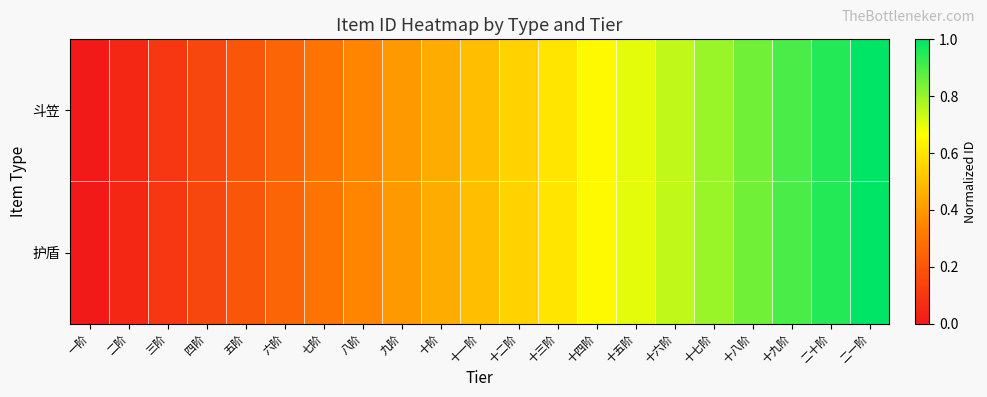

Between 三阶 and 六阶, which series saw the biggest shift?

斗笠